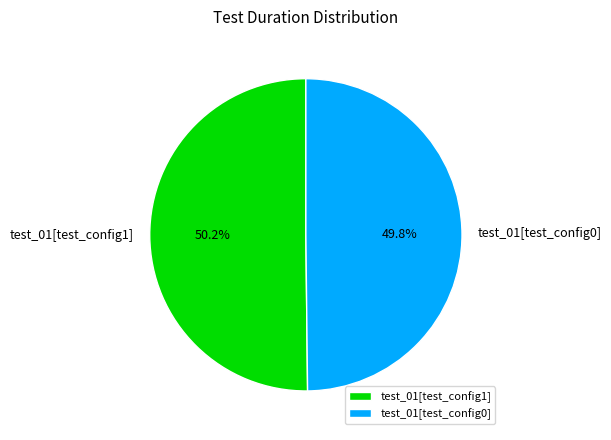

Is it true that test_01[test_config0] is 37% of the pie?

False